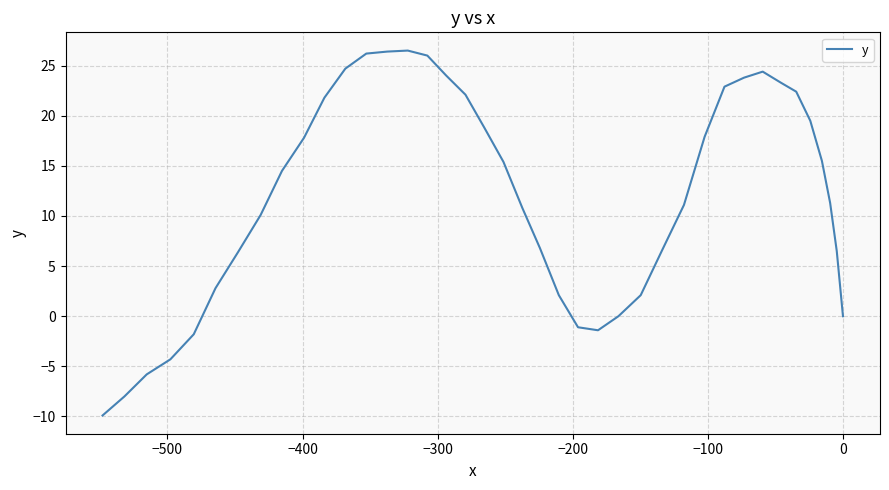

How many values are below zero?

7